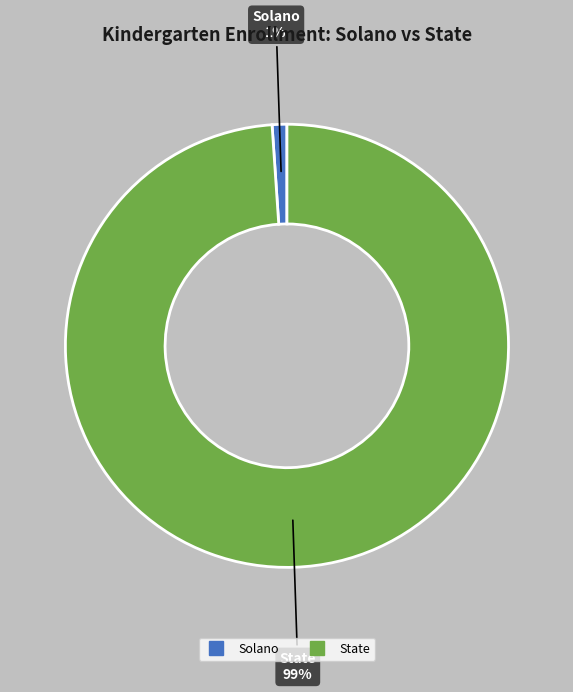

Between State and Solano, which is larger?

State